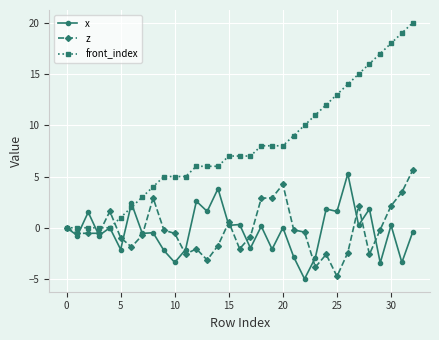

True or false: z has more than 1 points higher than both neighbors.

True